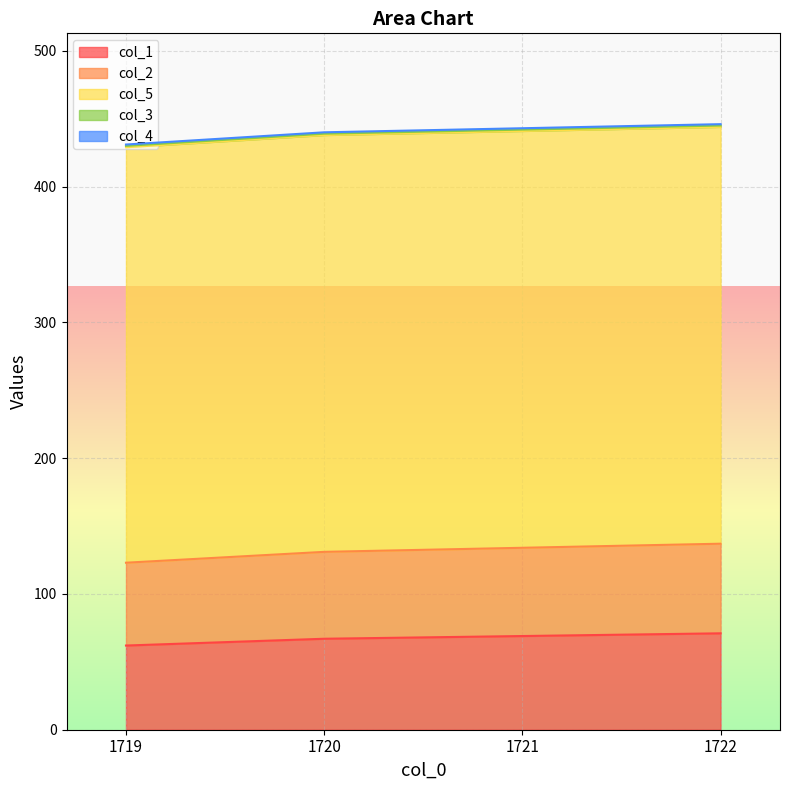

At which category does the chart reach its minimum across all series?

1719